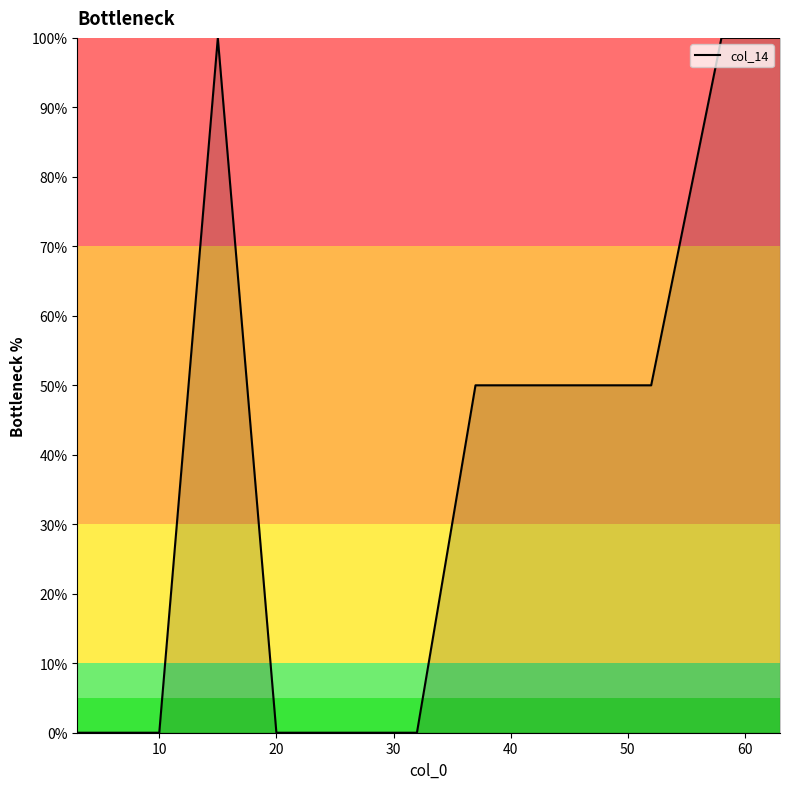

What is the greatest value displayed?

100